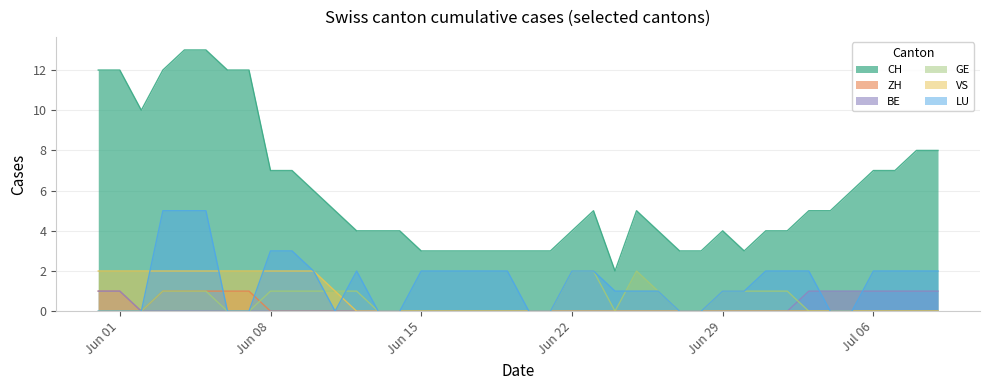

Is it true that LU equals 1 at Jun 15?

False